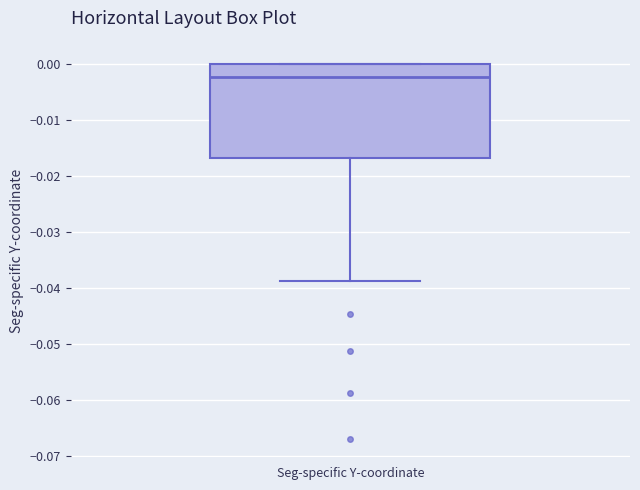

Where is the lower edge of the box for Seg-specific Y-coordinate on the y-axis? The values are not printed on the chart, so give them approximately, as read against the axis.

-0.017